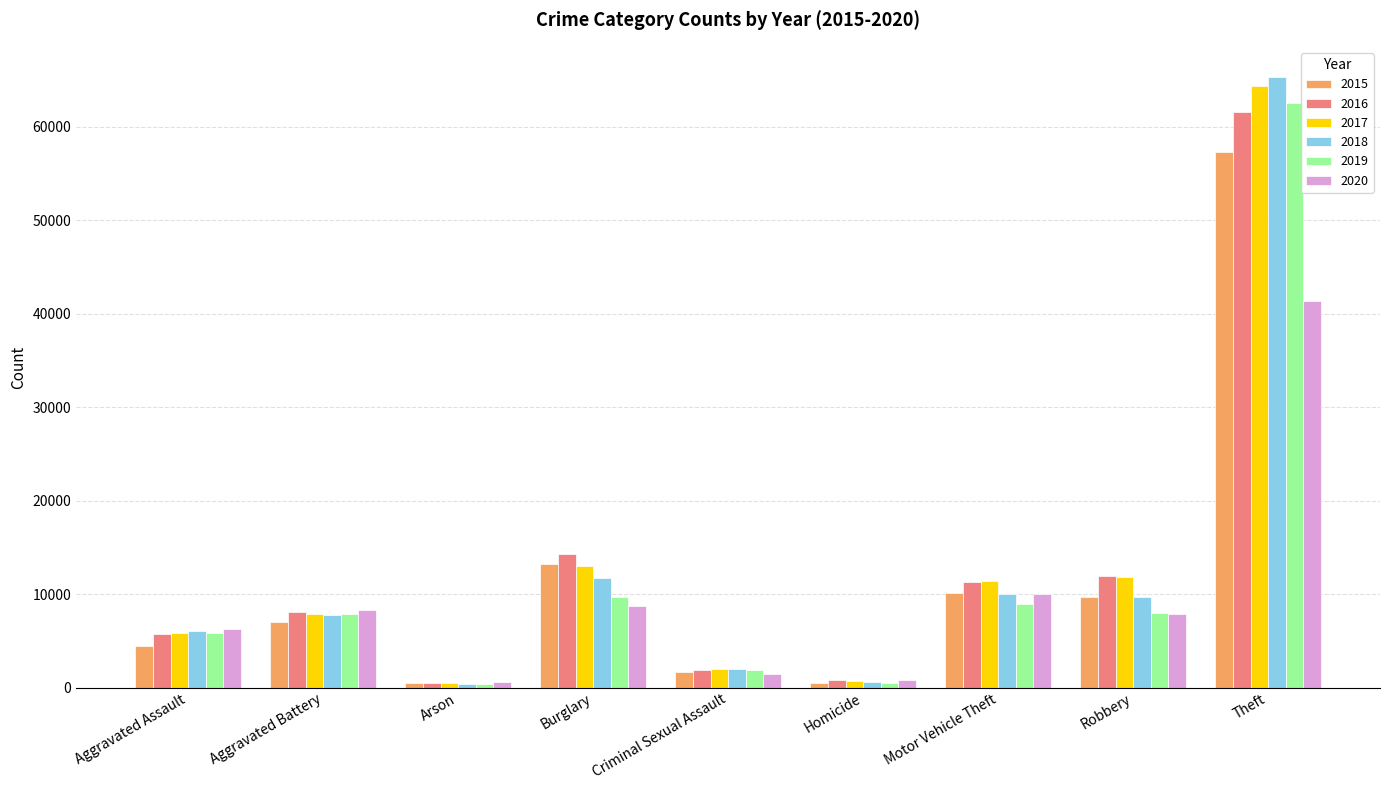

Which series changed the most between Burglary and Homicide?

2016